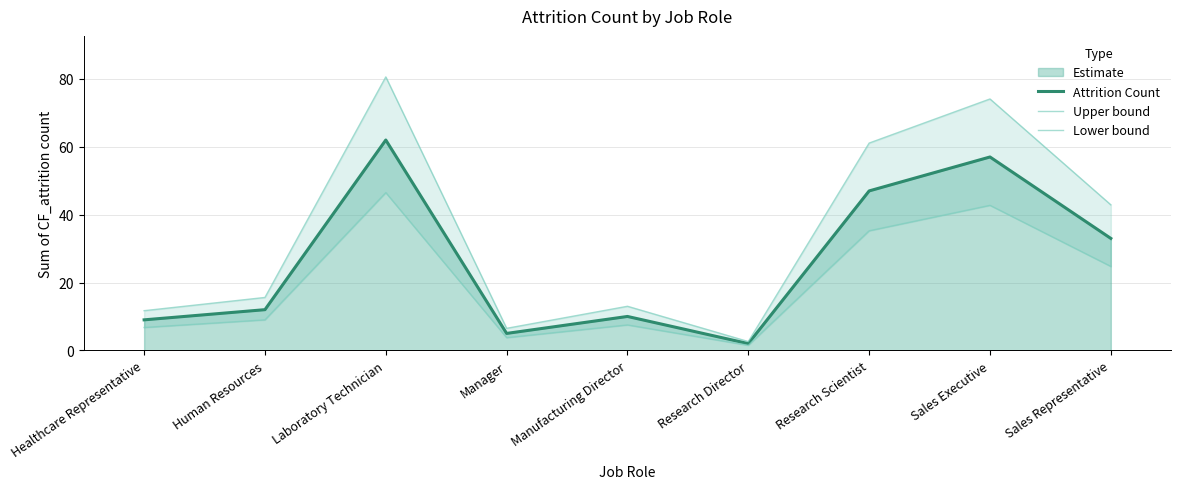

List the series in order of their peak value, lowest first.

Lower bound, Attrition Count, Upper bound